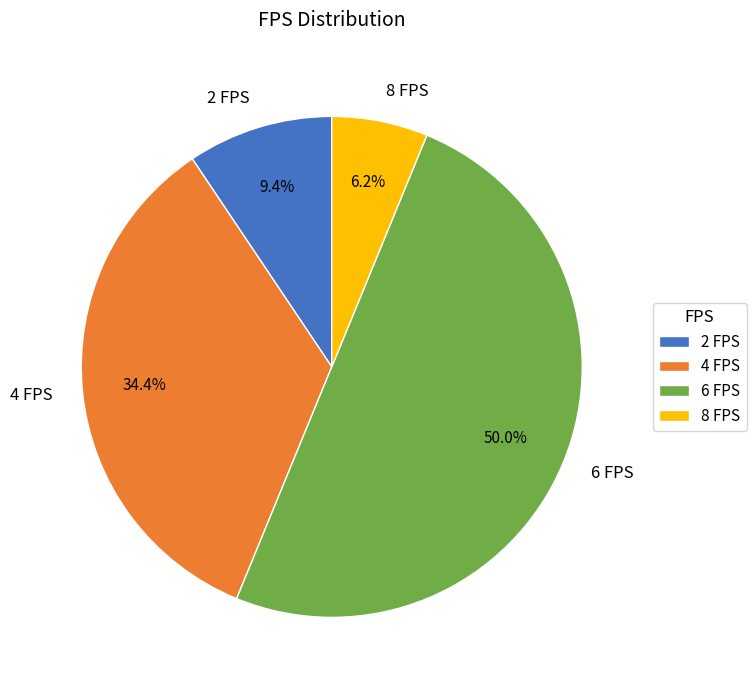

How many slices are in this pie chart?

4